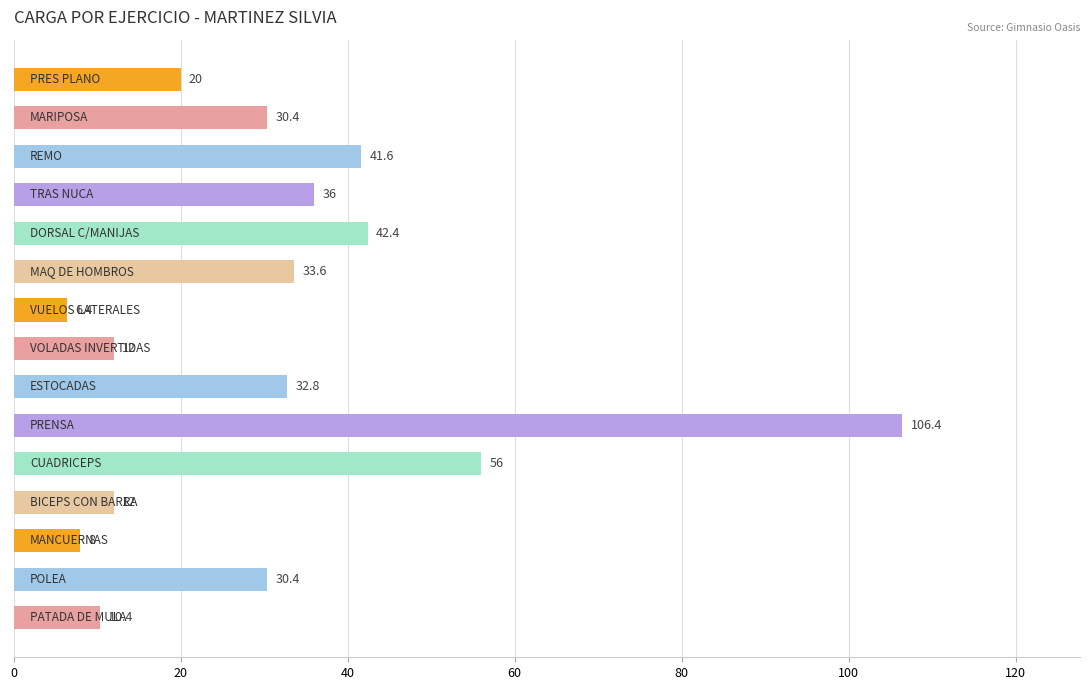

Reading top to bottom, extract all data points from this chart.

20.0	30.4	41.6	36.0	42.4	33.6	6.4	12.0	32.8	106.4	56.0	12.0	8.0	30.4	10.4